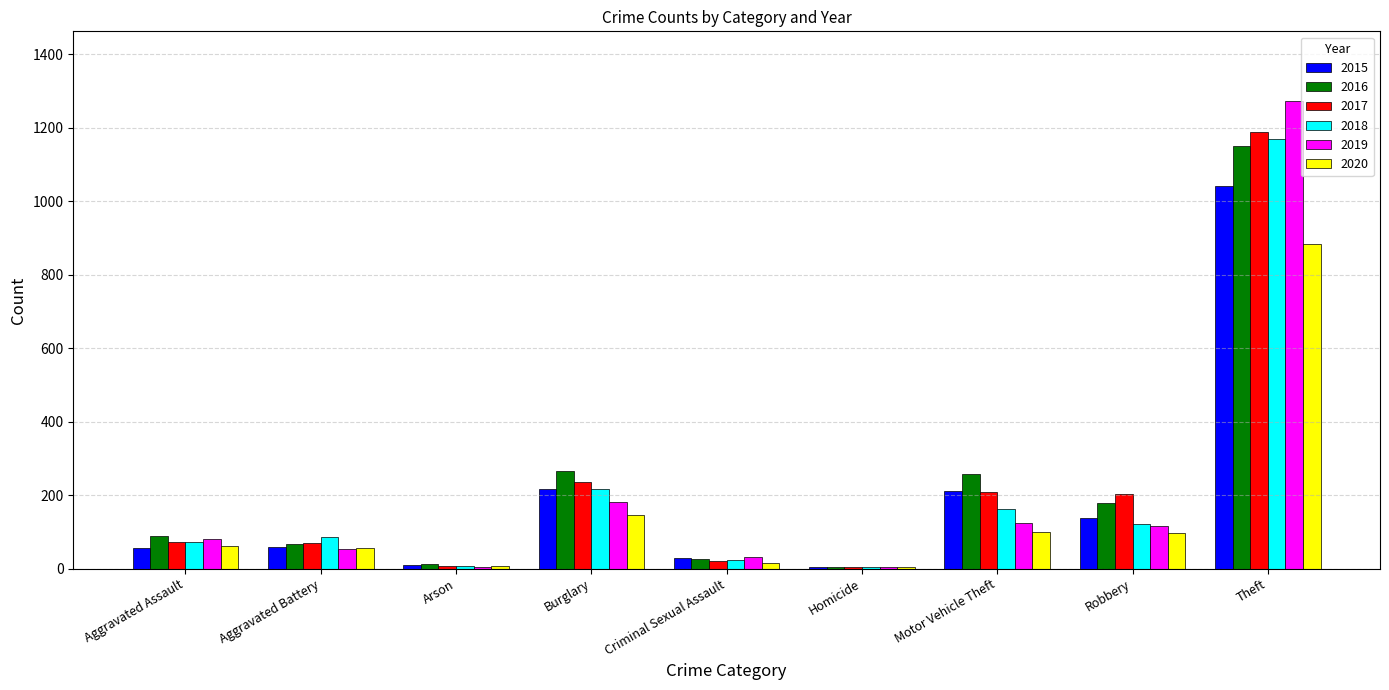

Which series changed the most between Aggravated Battery and Robbery?

2017